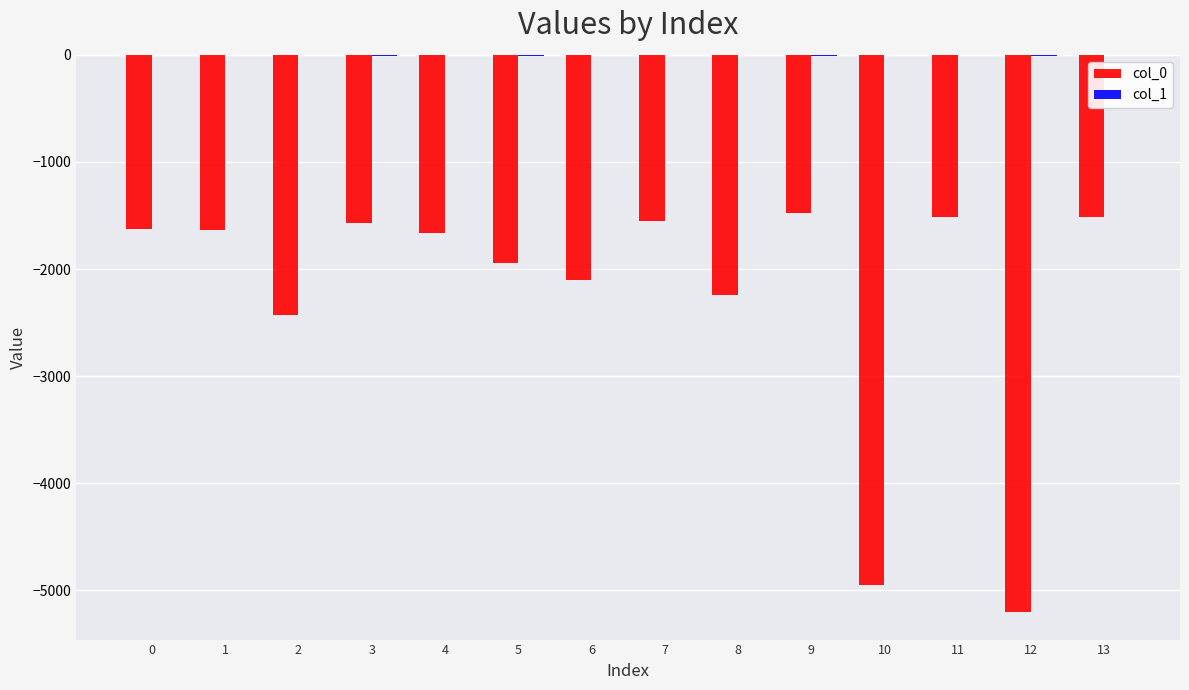

True or false: col_0 has a value of -1942 at 5.

True